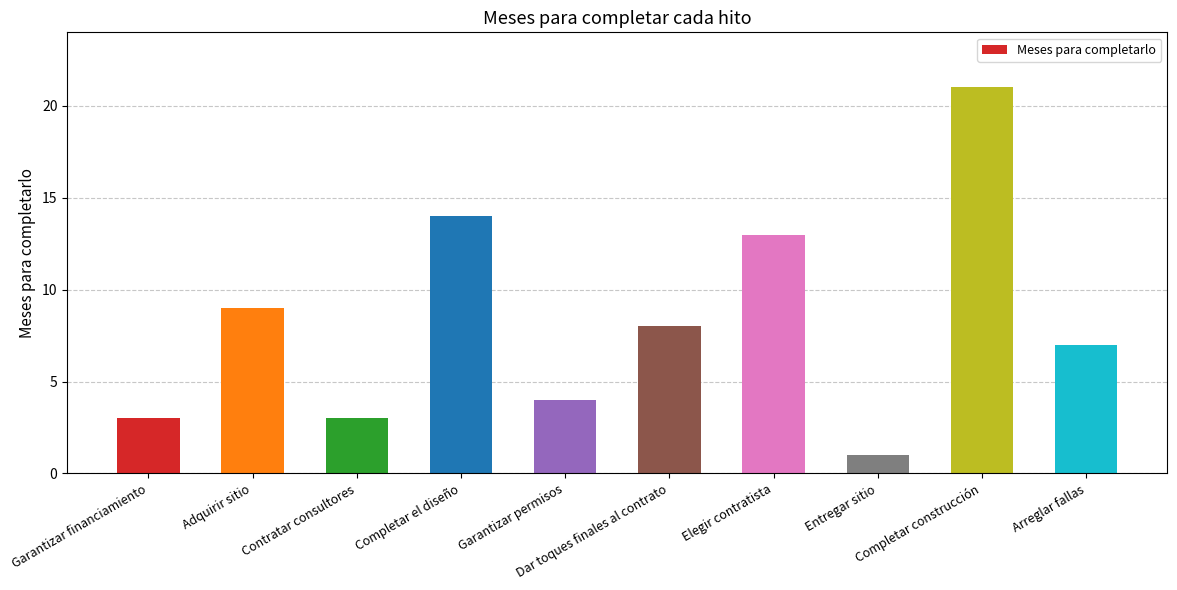

Which has a higher value, Dar toques finales al contrato or Garantizar permisos?

Dar toques finales al contrato